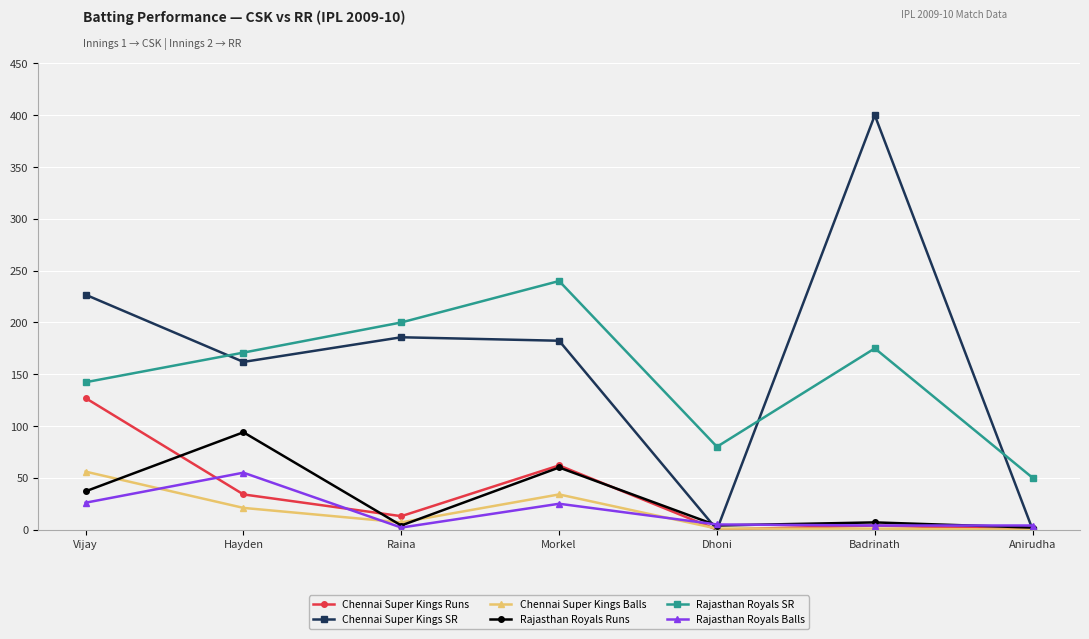

Is this an area chart (filled region under the line)?

No